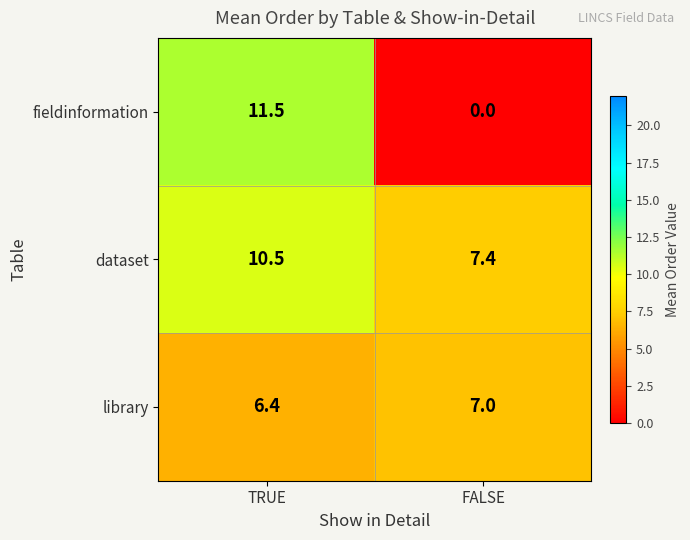

What is the lowest value of the dataset series?

7.4